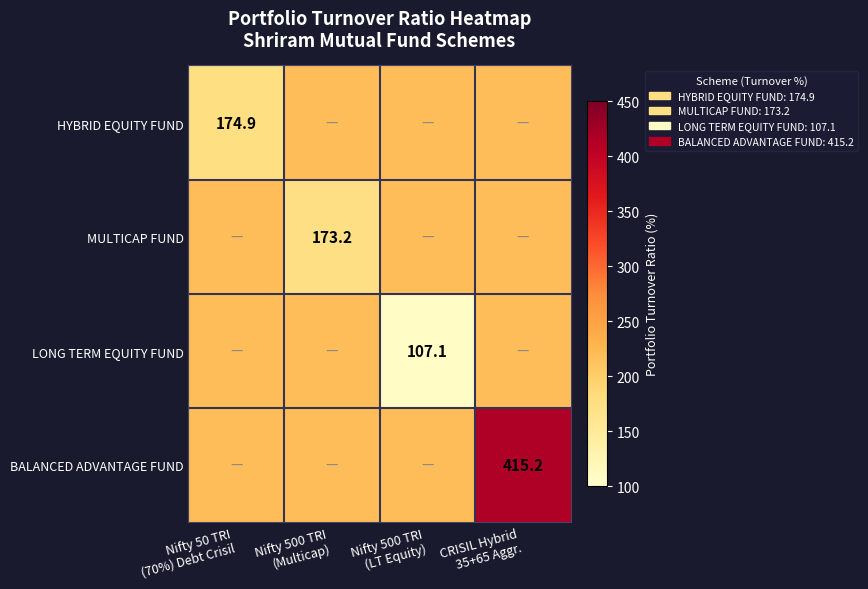

Which series changed the most between Nifty 50 TRI (70%) Debt Crisil and CRISIL Hybrid 35+65 Aggr.?

BALANCED ADVANTAGE FUND